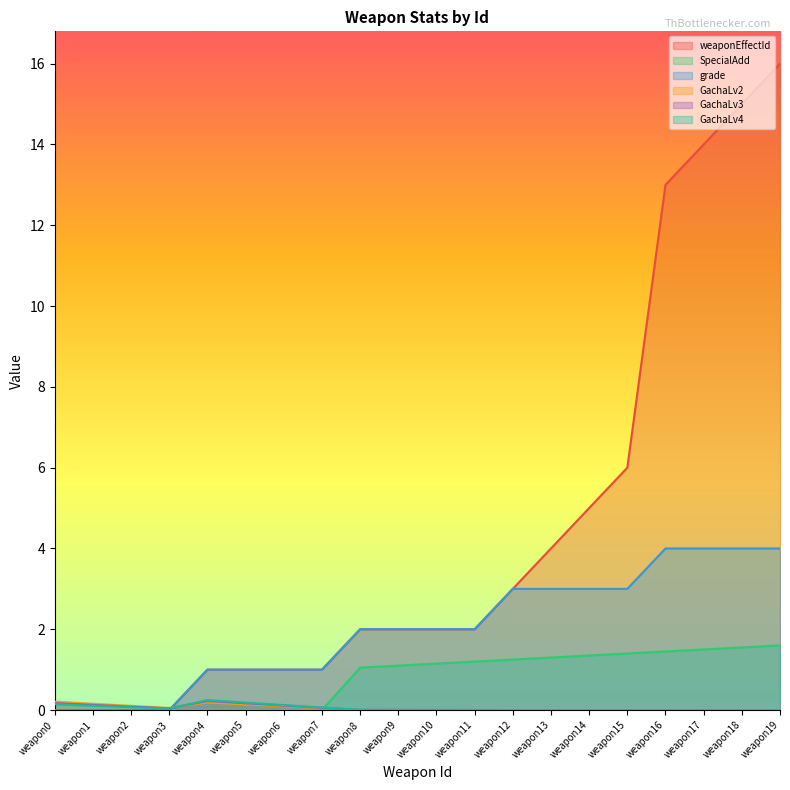

Does the chart display data point markers on the line(s)?

No